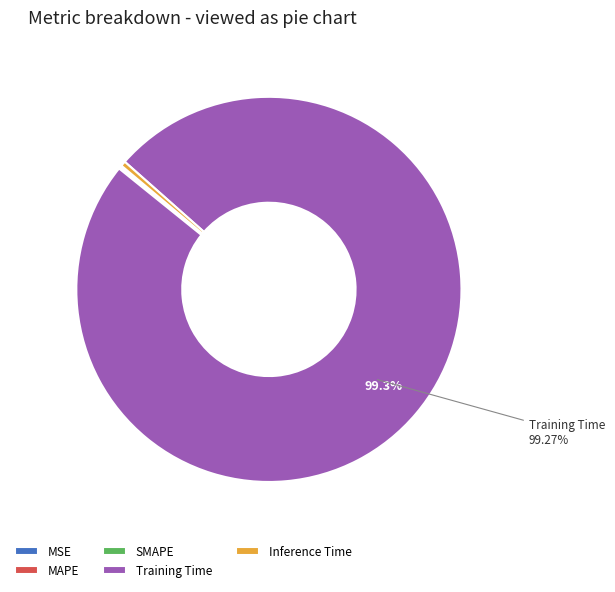

Which slice represents more than half of the pie?

Training Time